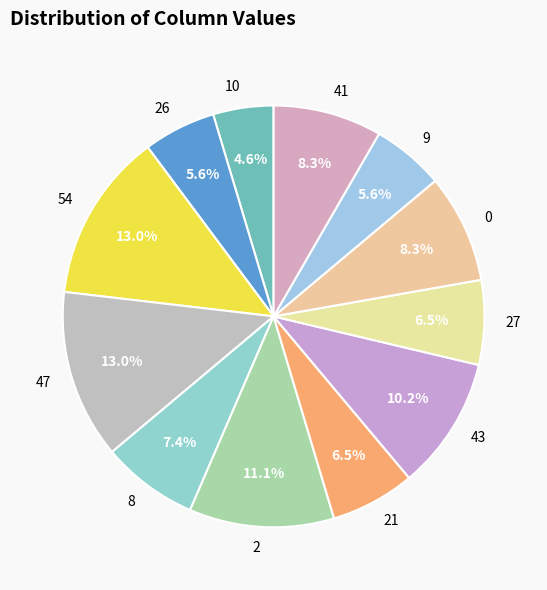

To the nearest percent, what is the average slice percentage?

8%